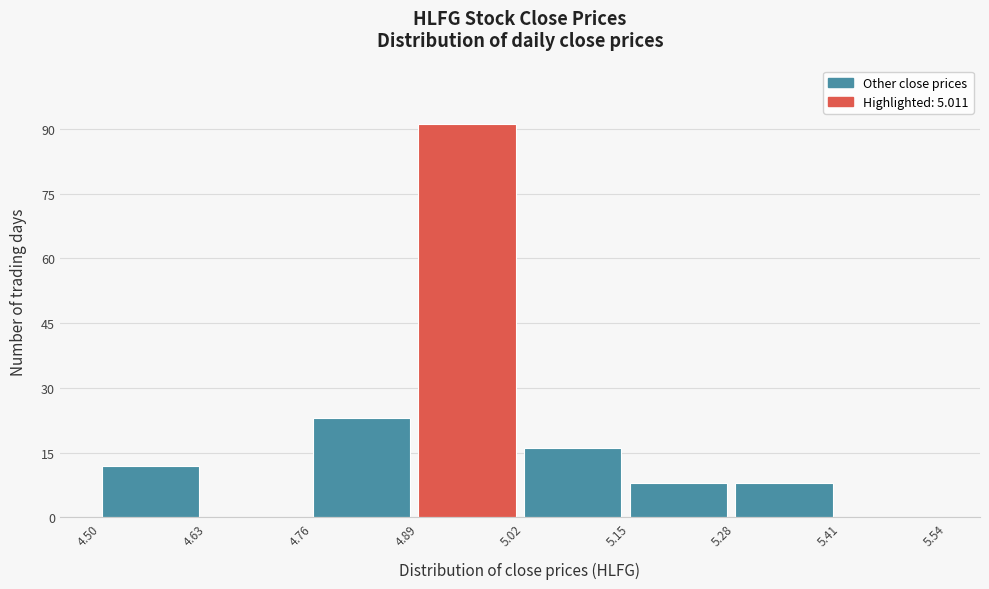

What is the height of the bar covering 4.76 to 4.89 on the x-axis? The values are not printed on the chart, so give them approximately, as read against the axis.

24